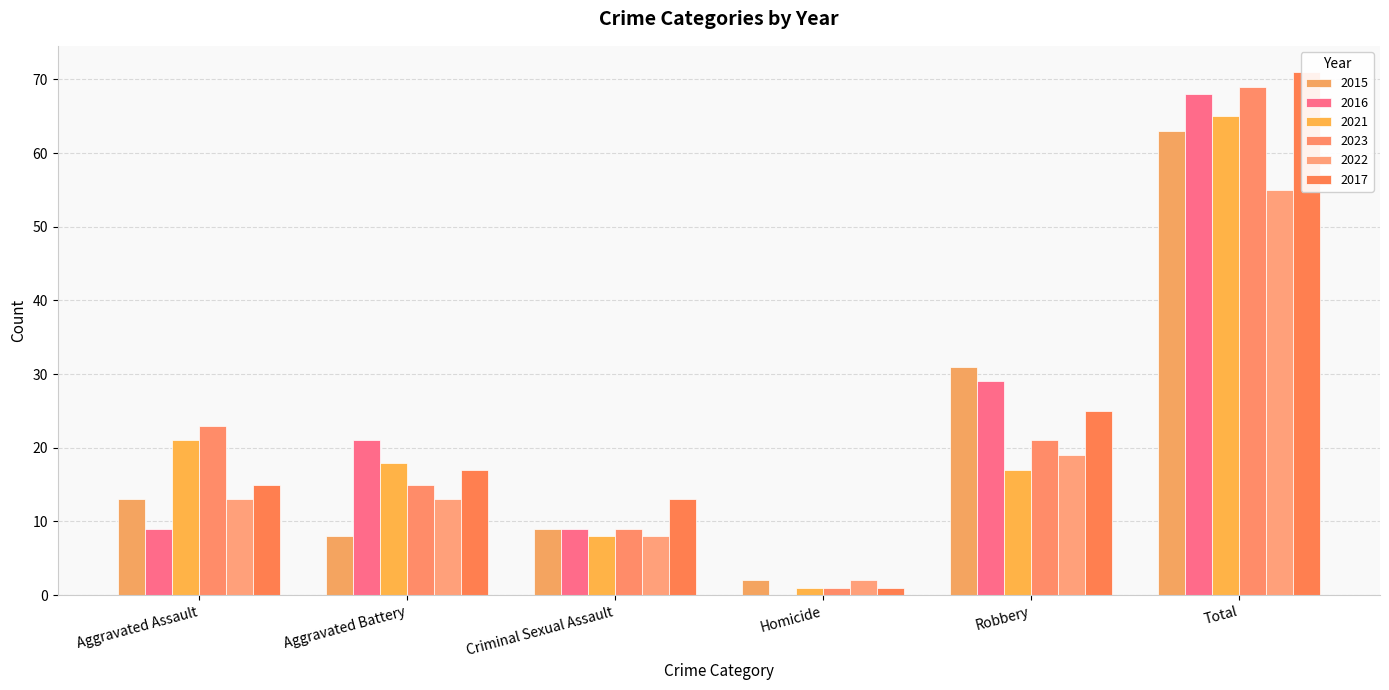

What position from the left is Total?

6